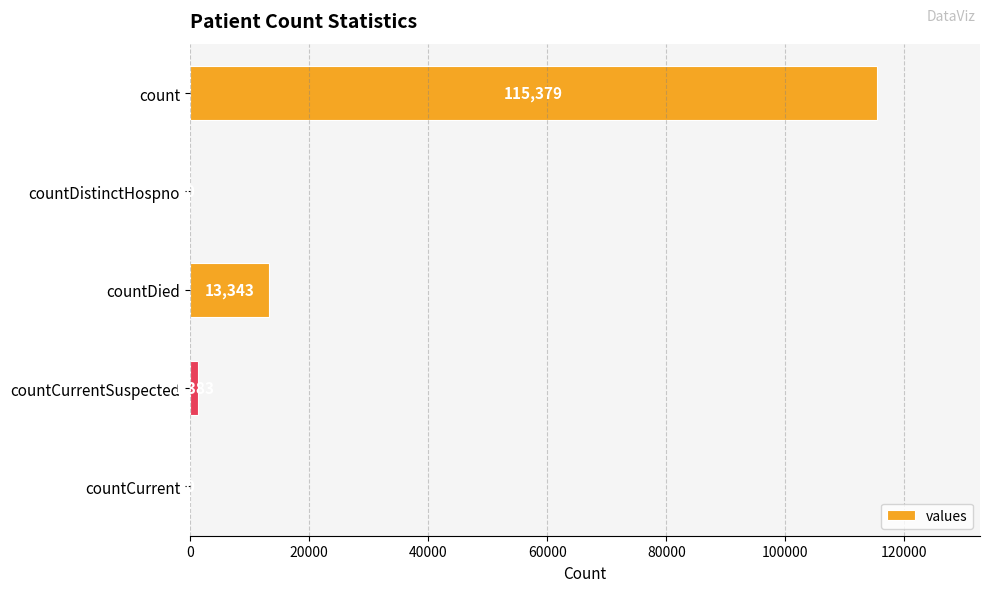

What is the sum of all values?

130105